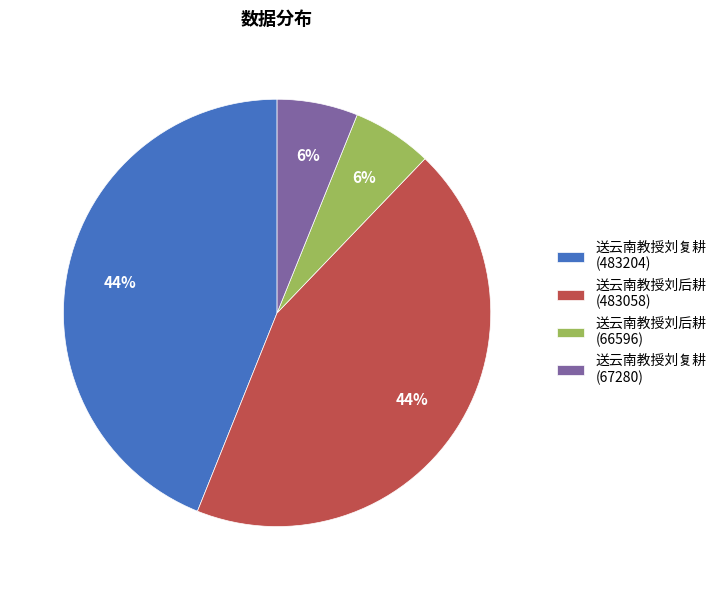

To the nearest percent, what is the average slice percentage?

25%